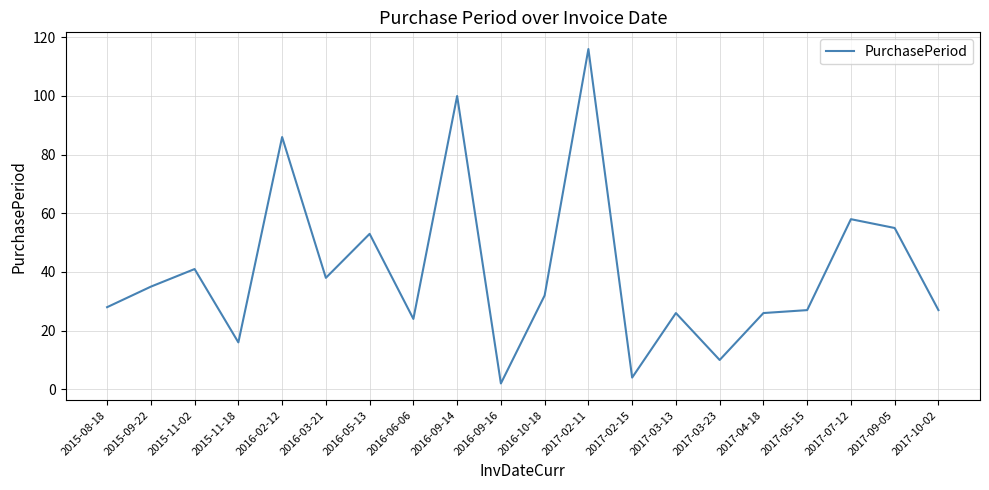

Which has a higher value, 2017-03-23 or 2016-06-06?

2016-06-06